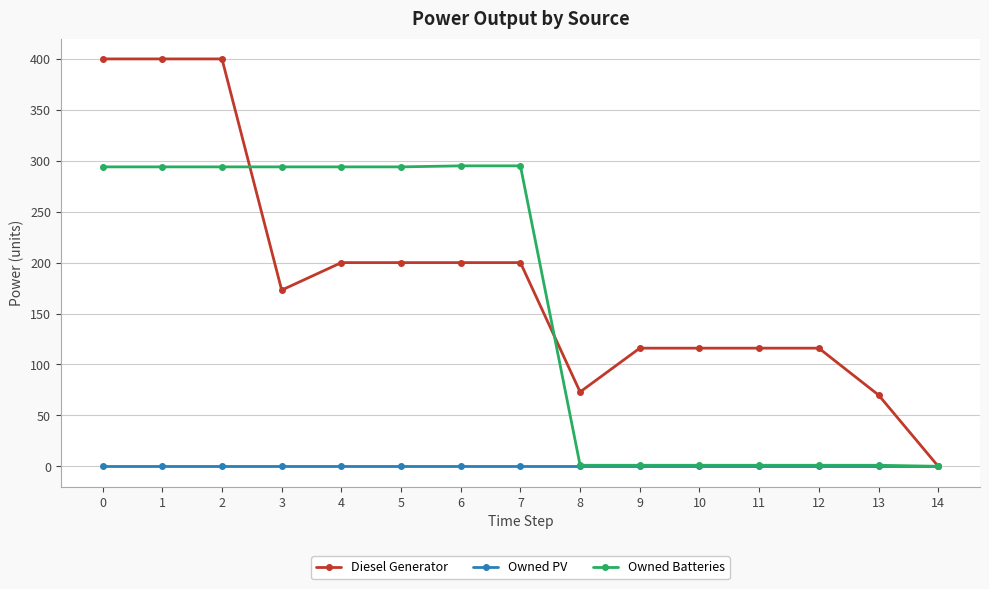

What is the greatest value displayed?

400